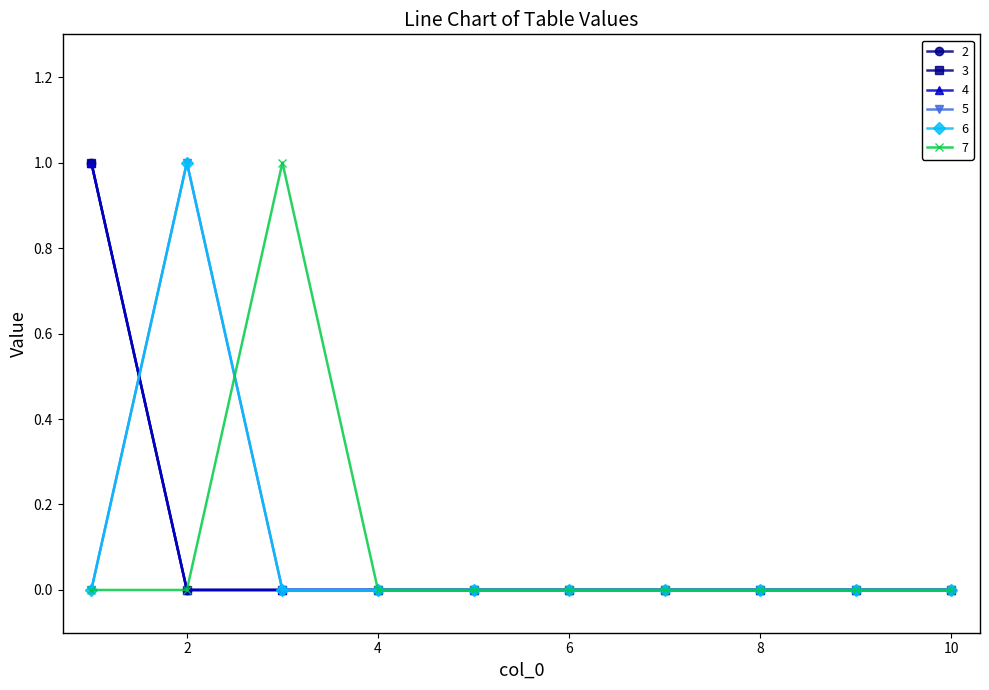

How many series are shown in this chart?

6